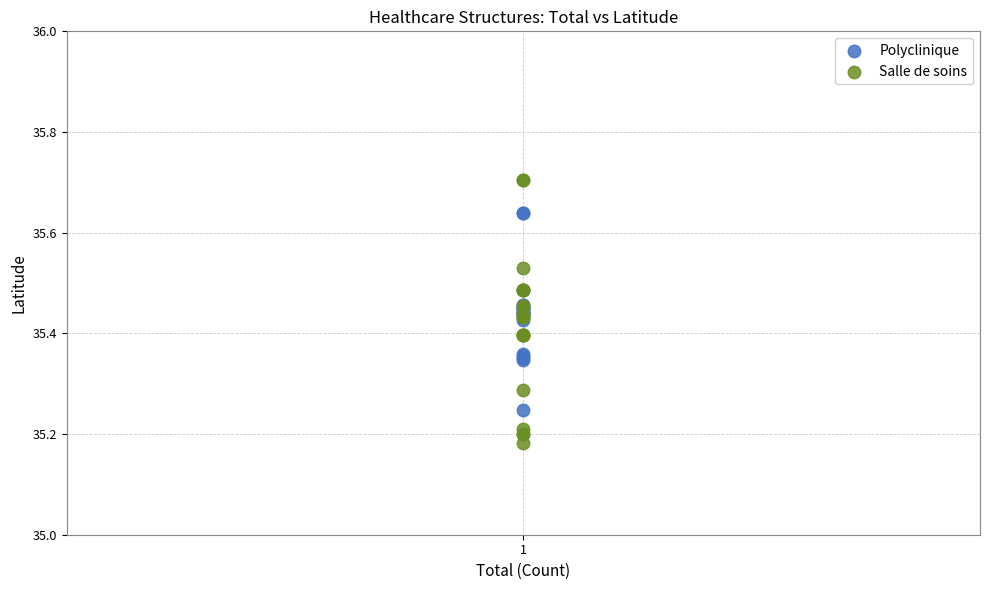

Which series has the largest Y range (max minus min)?

Salle de soins